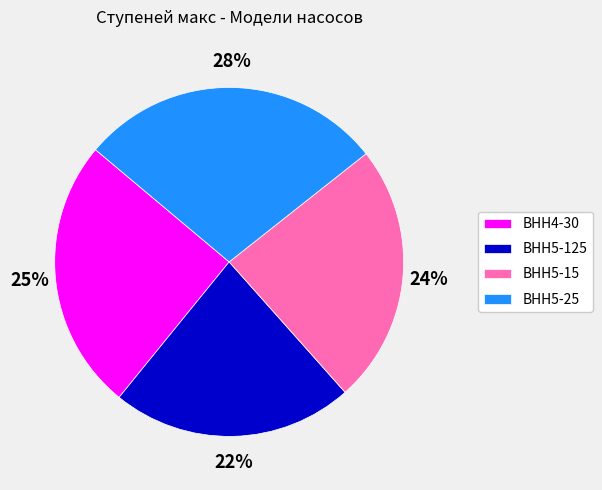

Combined, do ВНН5-15 and ВНН4-30 account for over 50%?

No